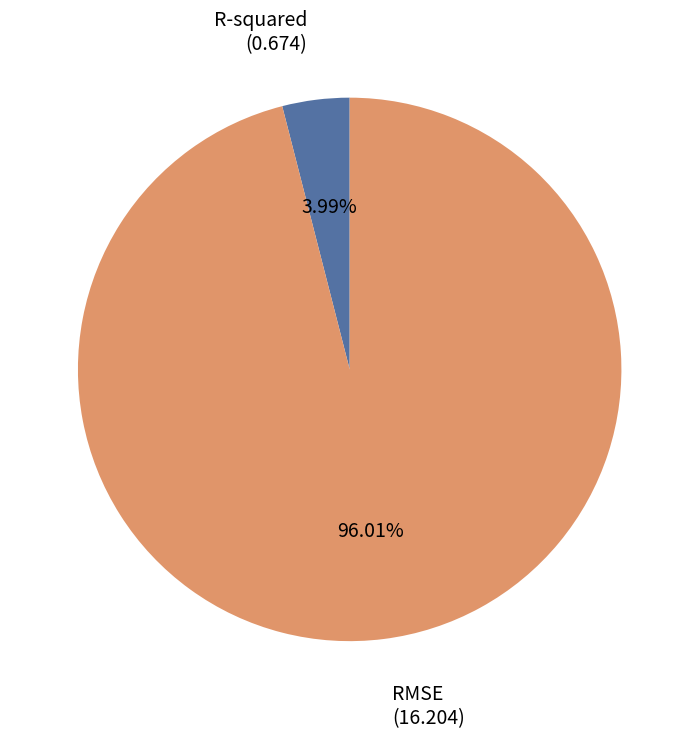

Which category has the smallest portion of the pie?

R-squared